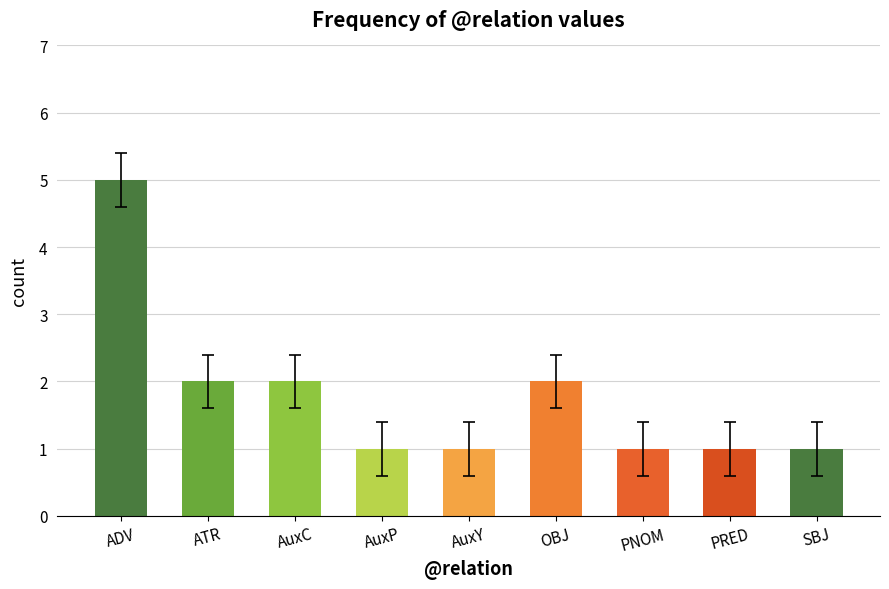

What is the minimum value shown in the chart?

1